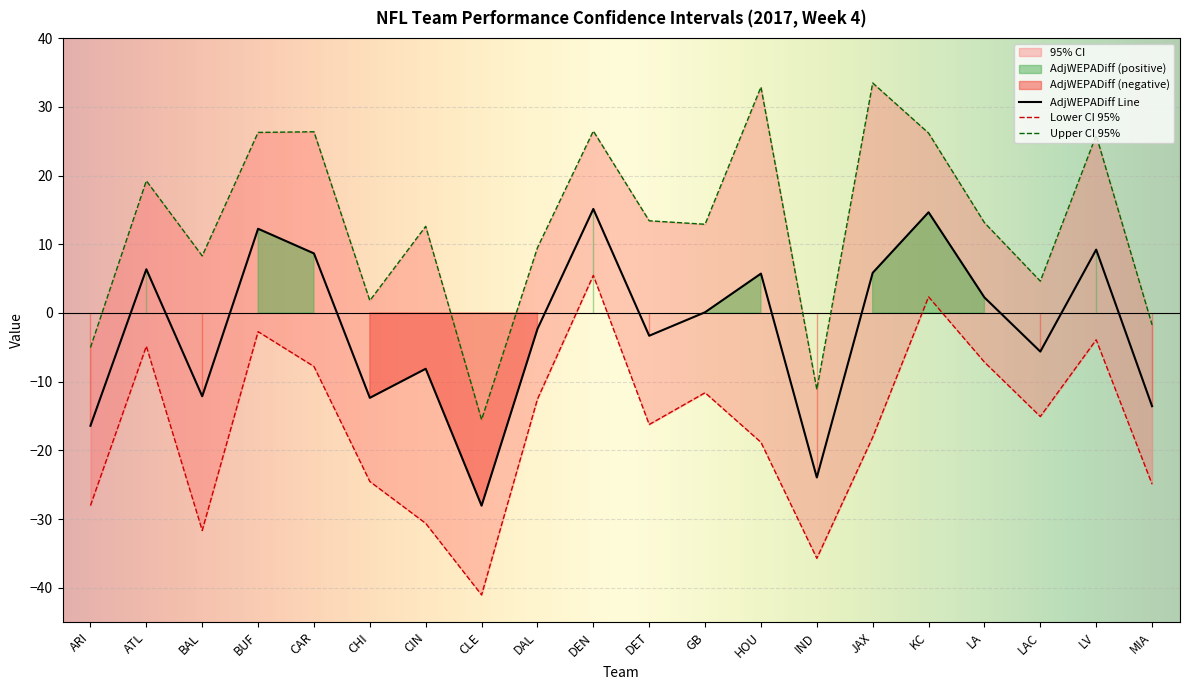

How many data points in AdjWEPADiff are above 0?

10